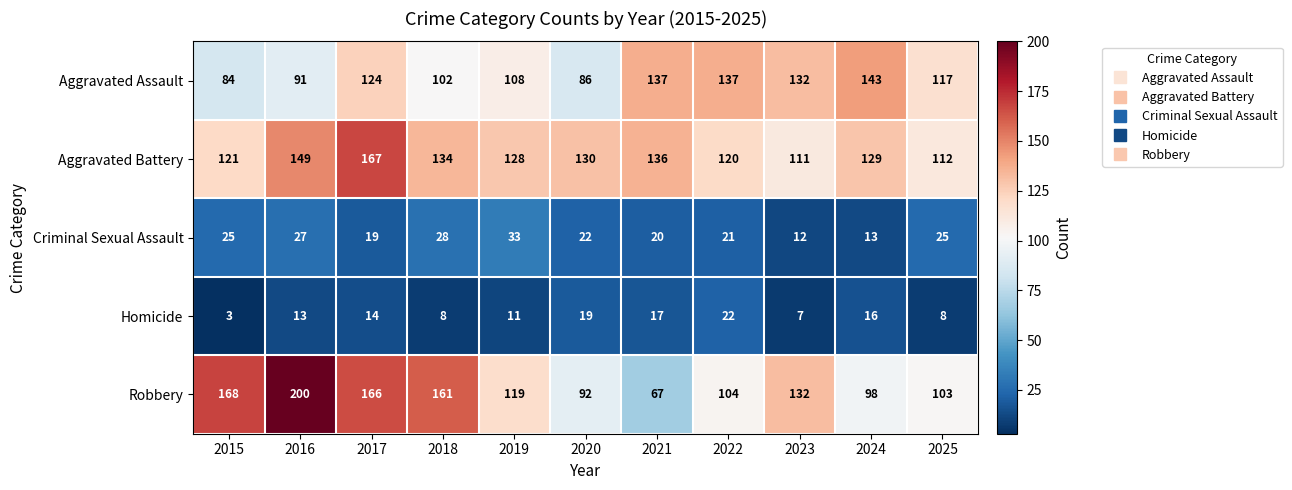

List the series in order of their peak value, lowest first.

Homicide, Criminal Sexual Assault, Aggravated Assault, Aggravated Battery, Robbery